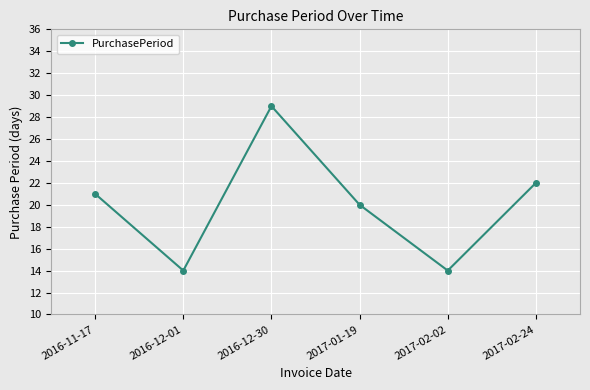

Is it true that the value at 2017-01-19 is 12?

False